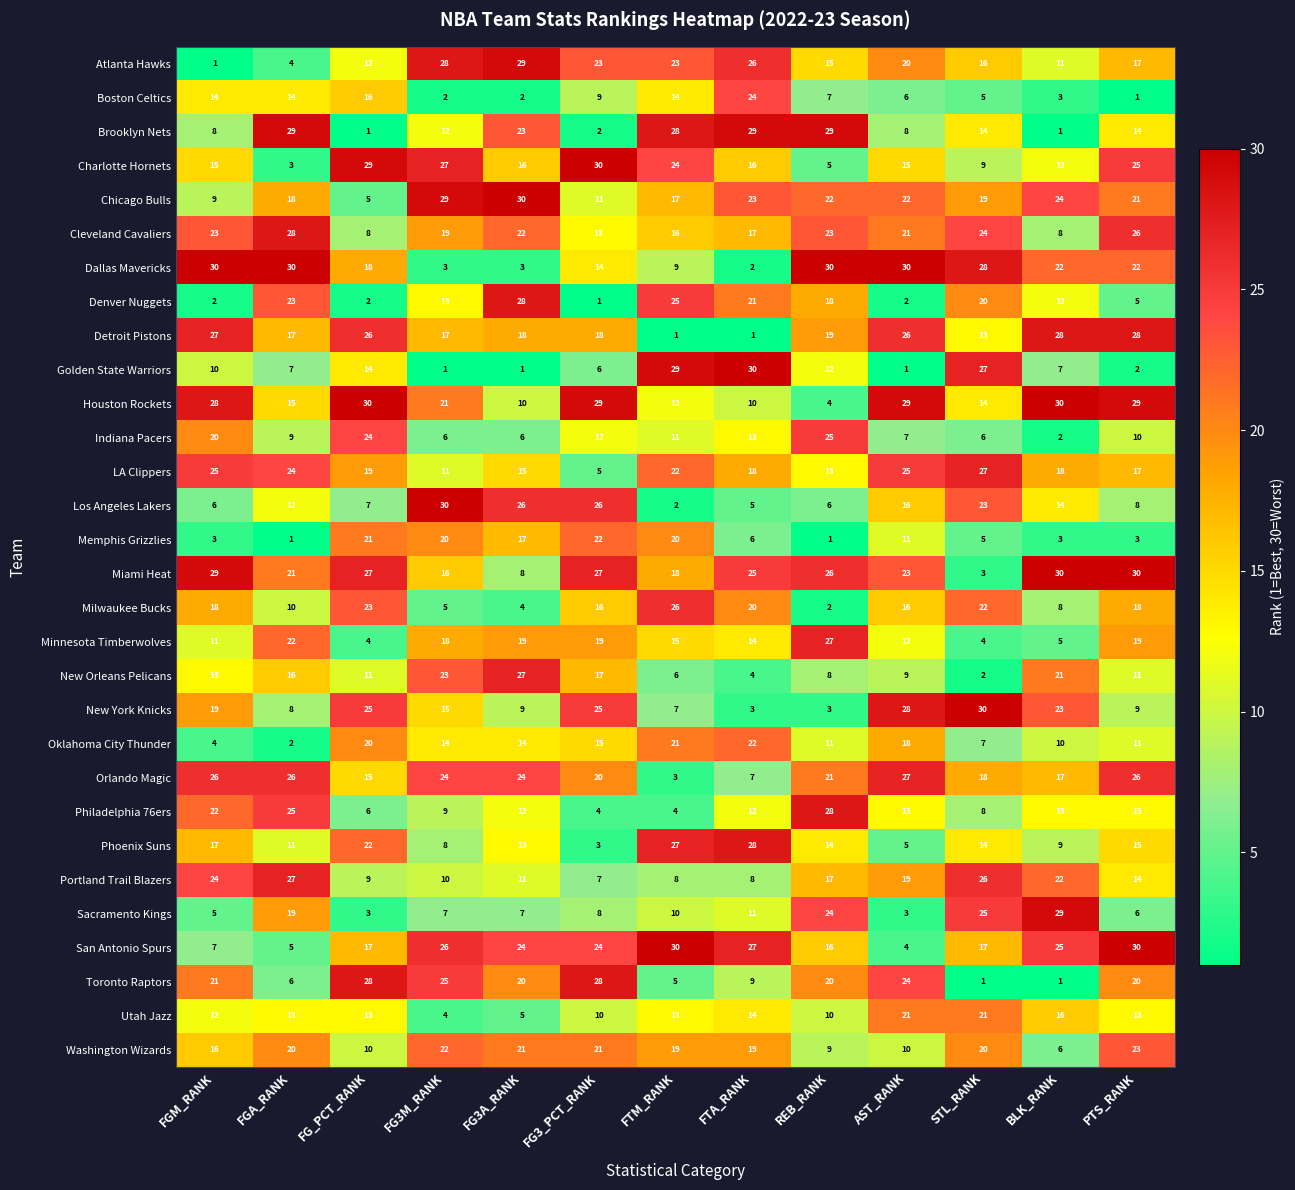

True or false: Los Angeles Lakers has a value of 9 at REB_RANK.

False